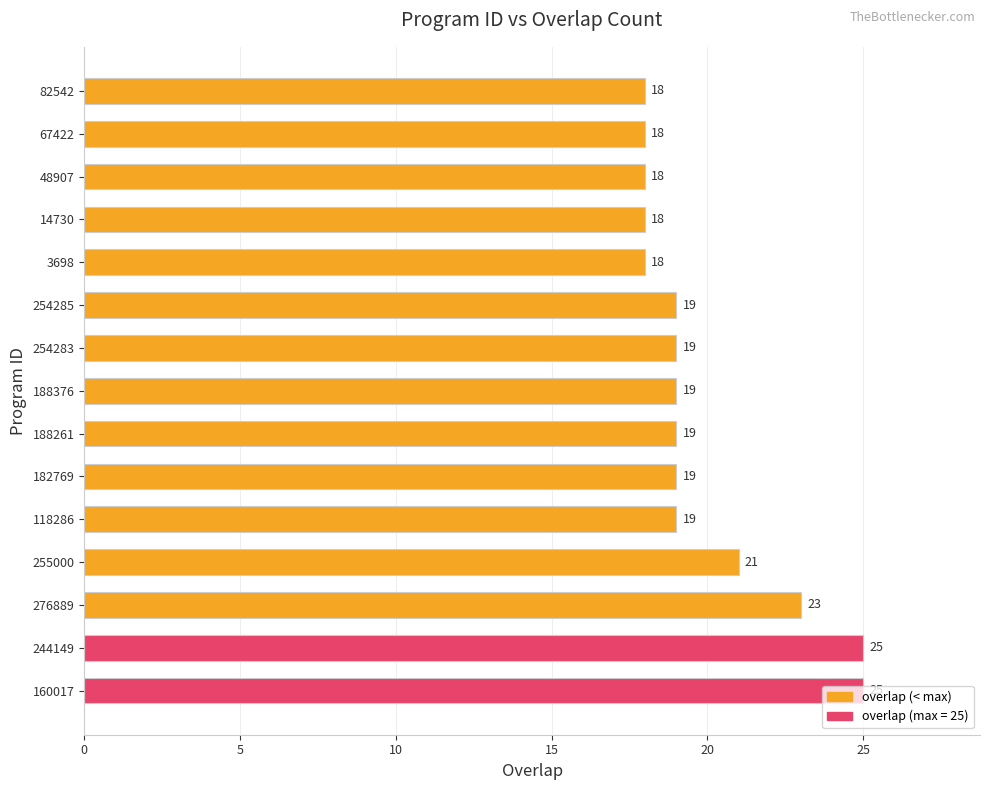

Between 3698 and 254285, which is larger?

254285